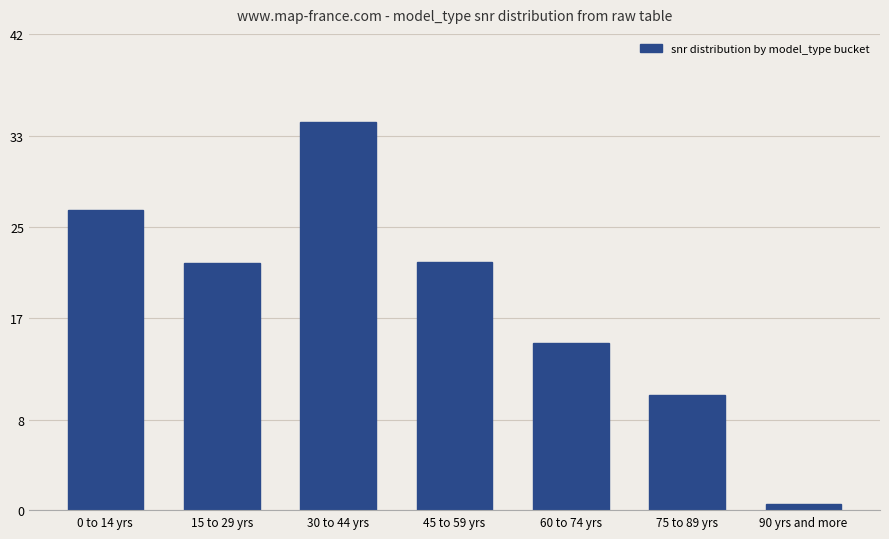

What position from the left is 0 to 14 yrs?

1